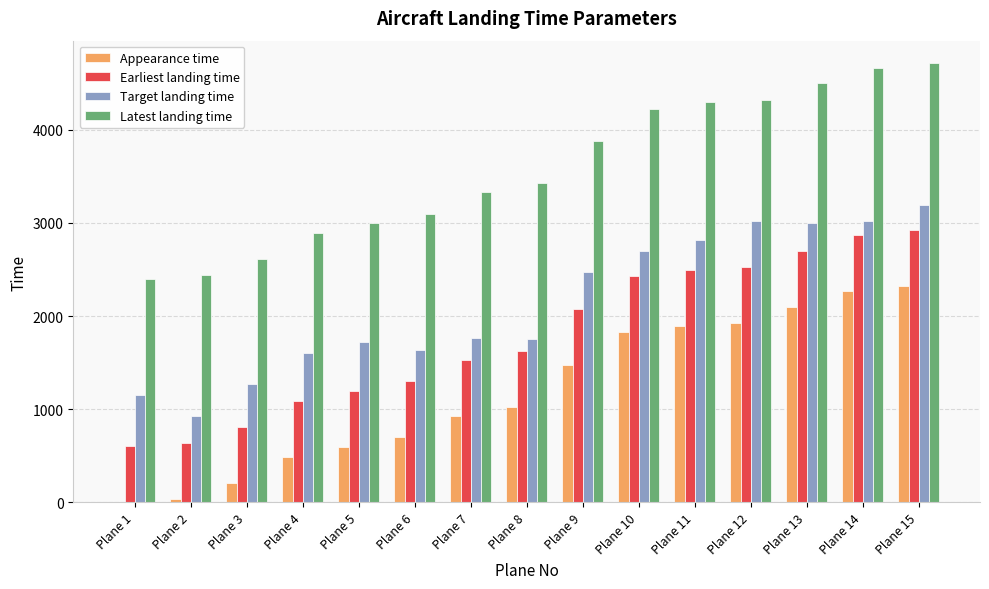

What is the approximate value of Target landing time at Plane 15?

3190